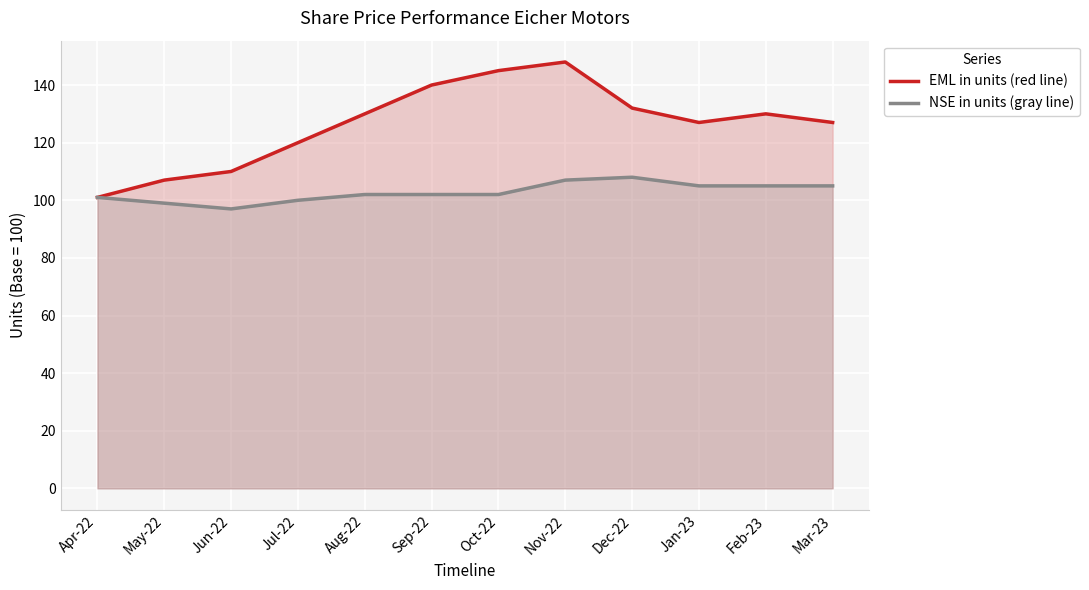

What is the difference between the second highest and minimum values in the EML in units (red line) series?

44